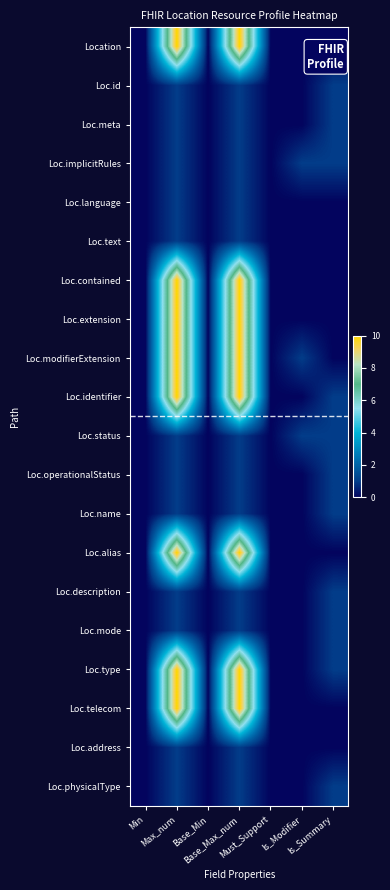

At how many categories does at least one series exceed 6?

2